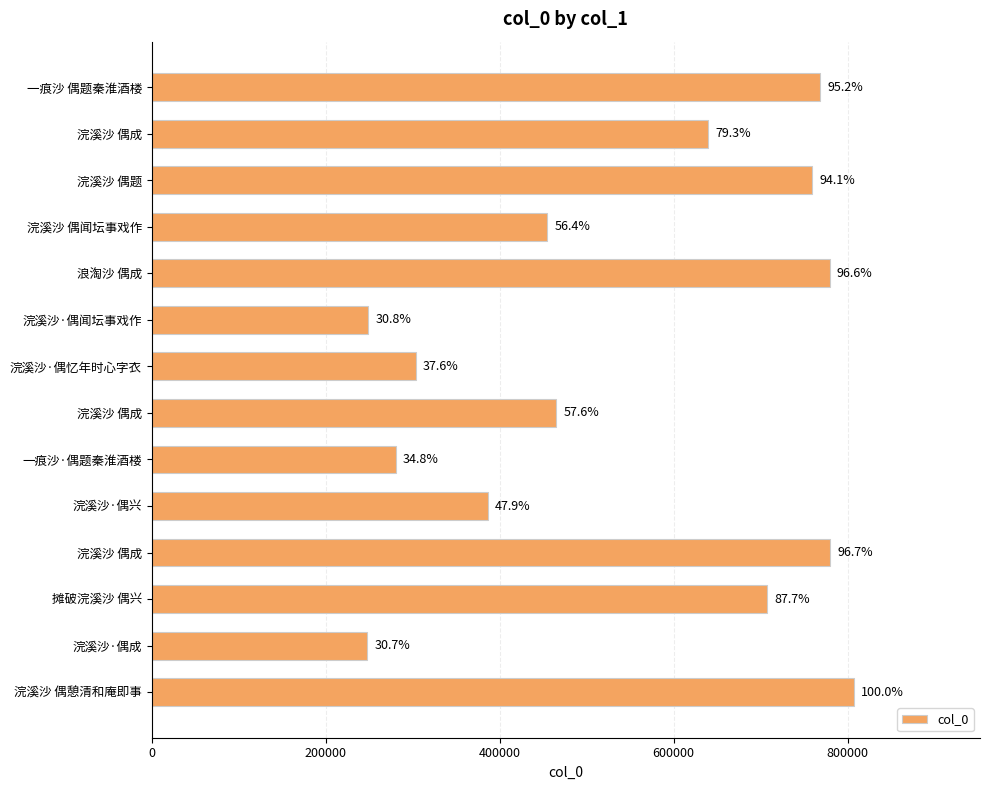

Does the chart contain any negative values?

No